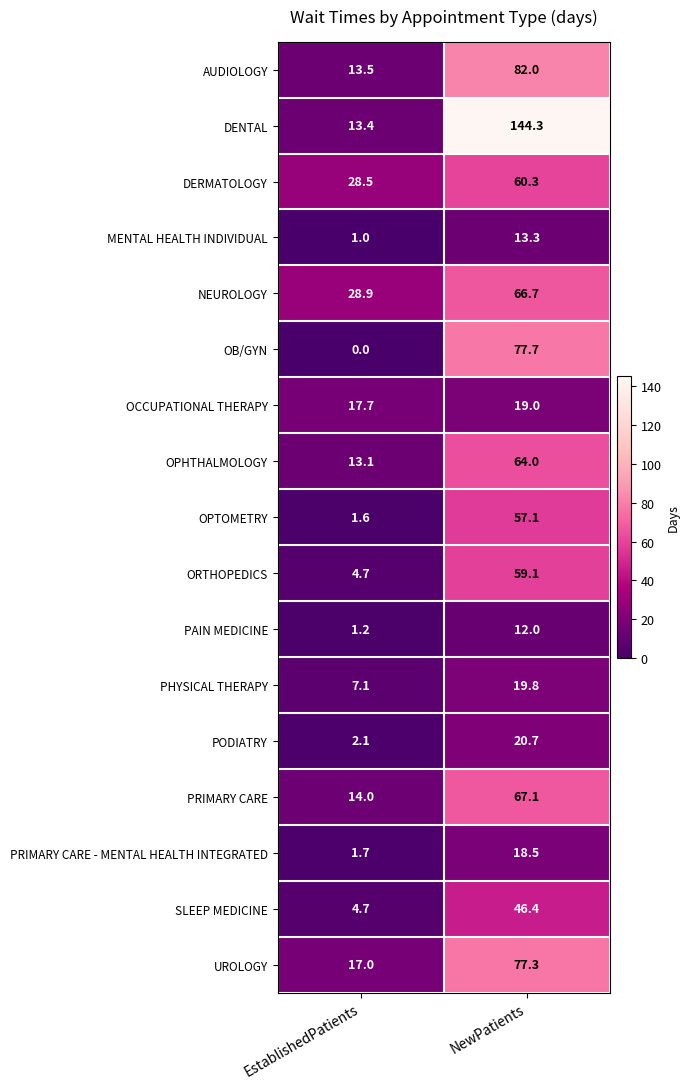

At which category is the sum across all series the highest?

NewPatients